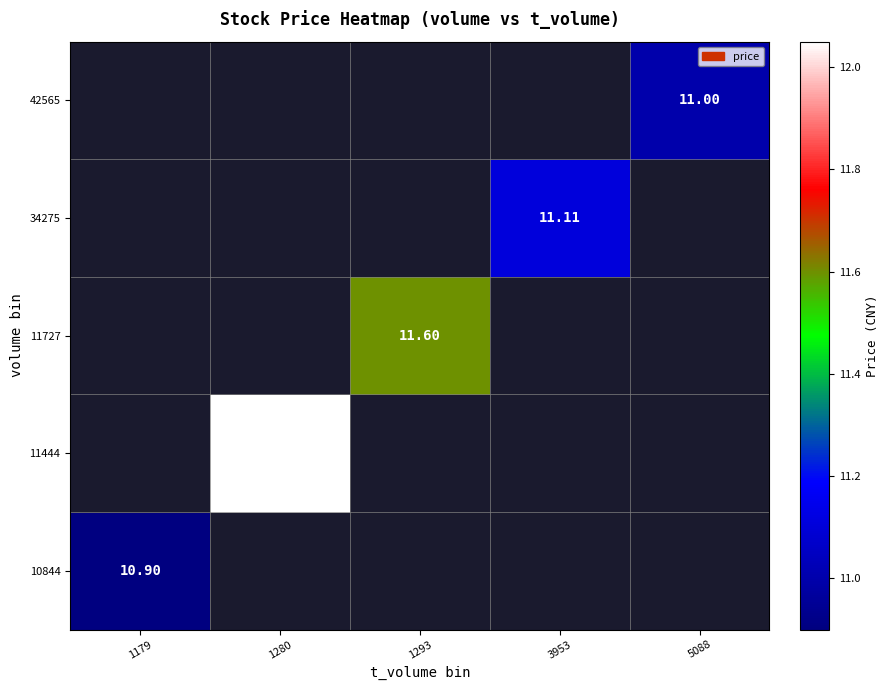

Which category has the highest value across all series?

1280